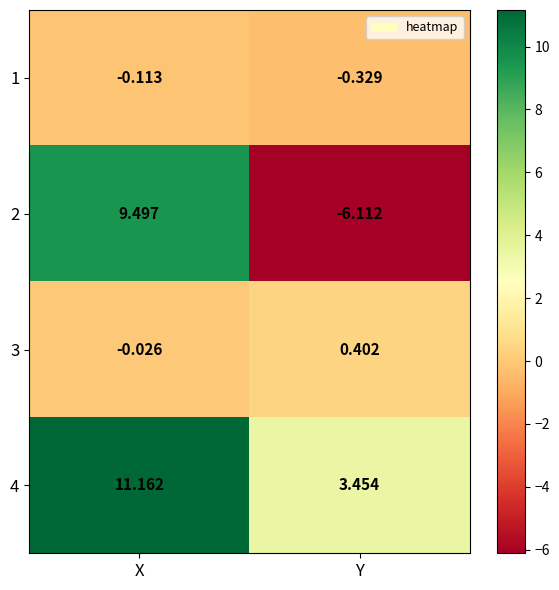

List the labels in order of 4 value, largest first.

X, Y